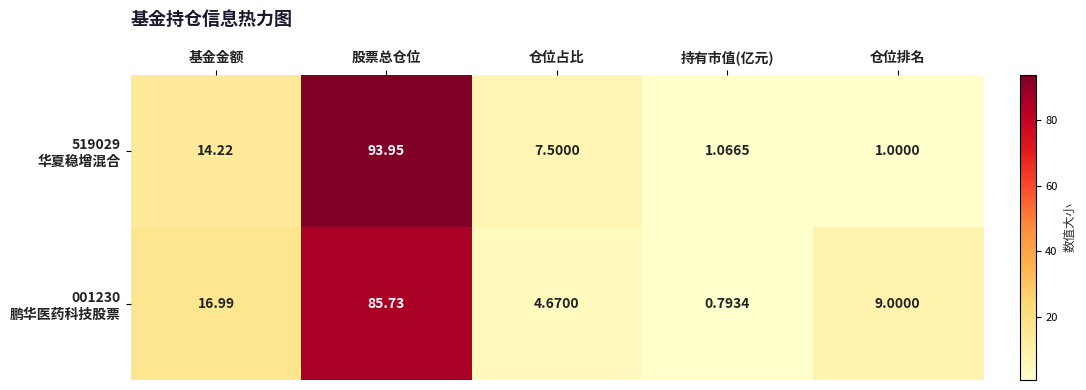

At which category does the chart reach its minimum across all series?

持有市值(亿元)